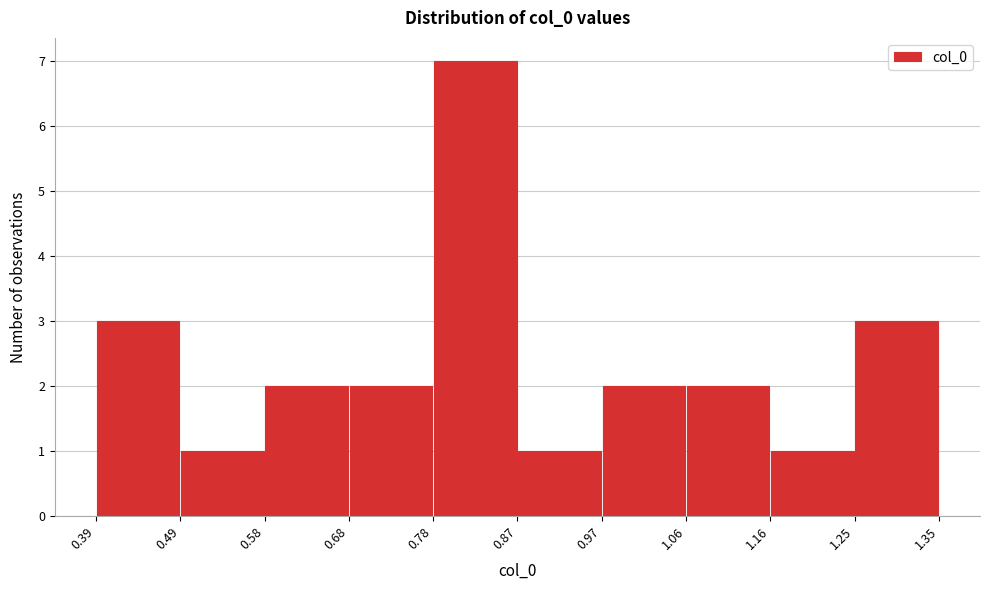

How tall is the bar that spans 0.87 to 0.97 on the x-axis? The values are not printed on the chart, so give them approximately, as read against the axis.

1